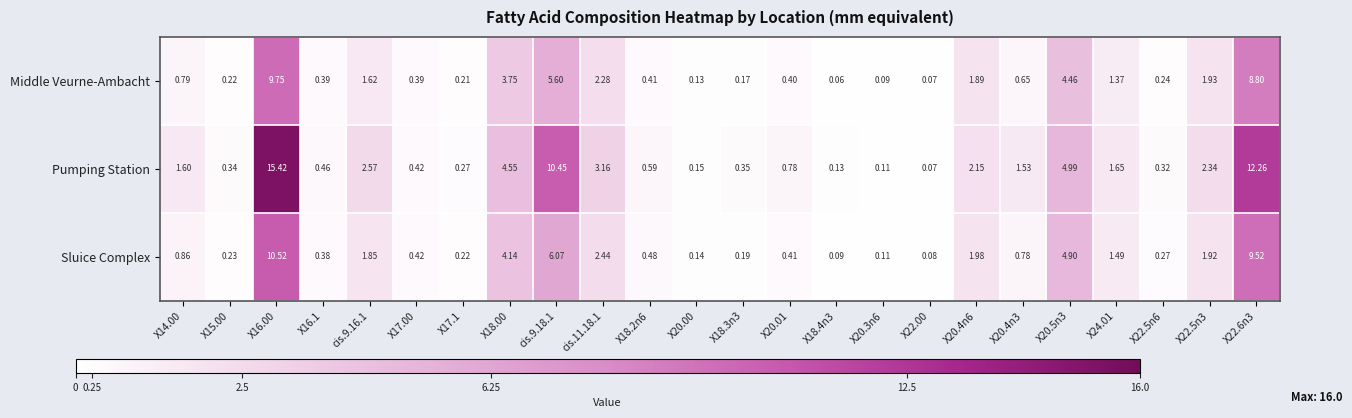

Is the value of Middle Veurne-Ambacht at X22.6n3 greater than the value of Pumping Station at X14.00?

Yes